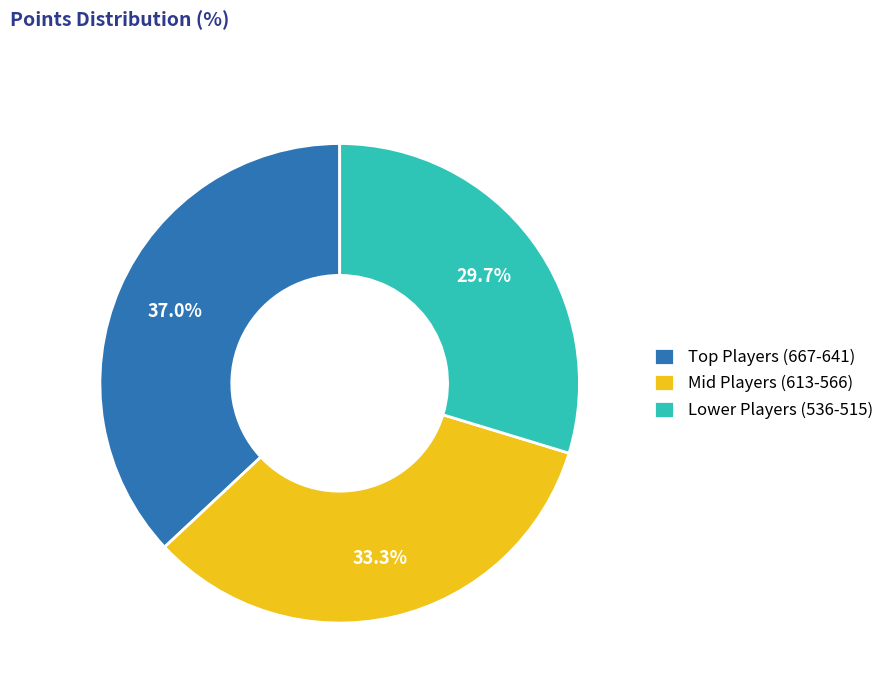

Between Mid Players (613-566) and Lower Players (536-515), which is larger?

Mid Players (613-566)